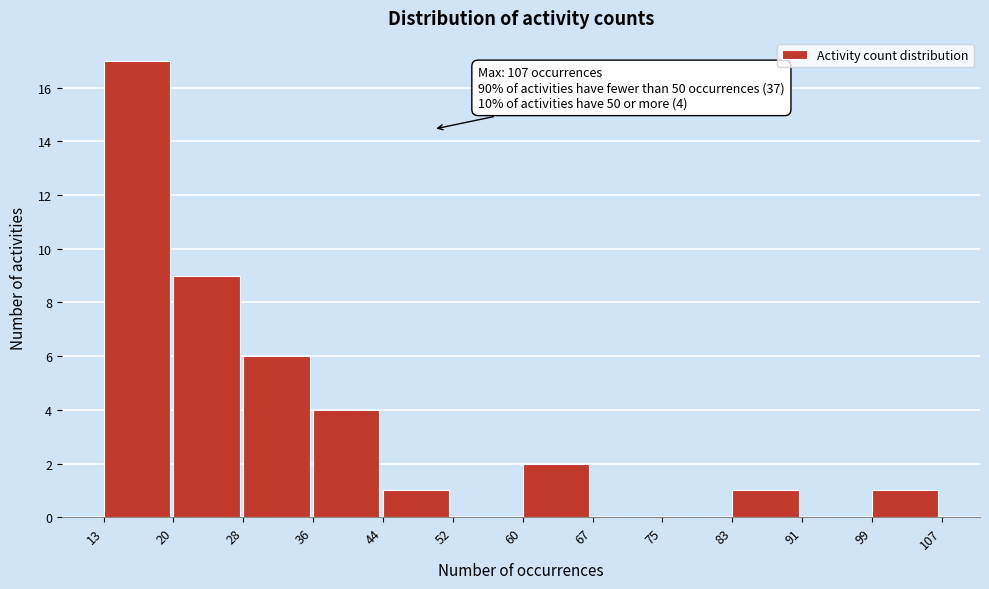

Over which range of the x-axis is the bar tallest?

13 to 20